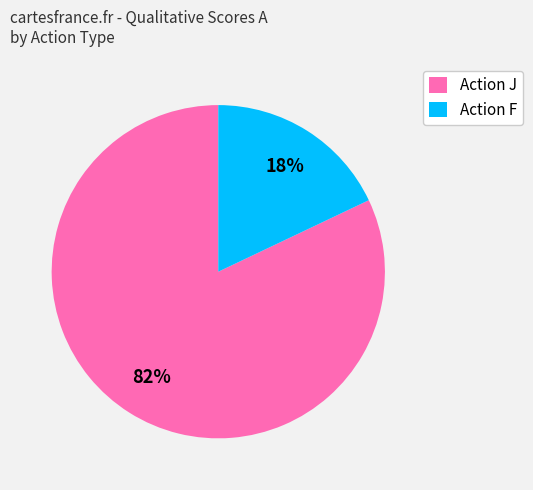

How many segments does this pie chart have?

2